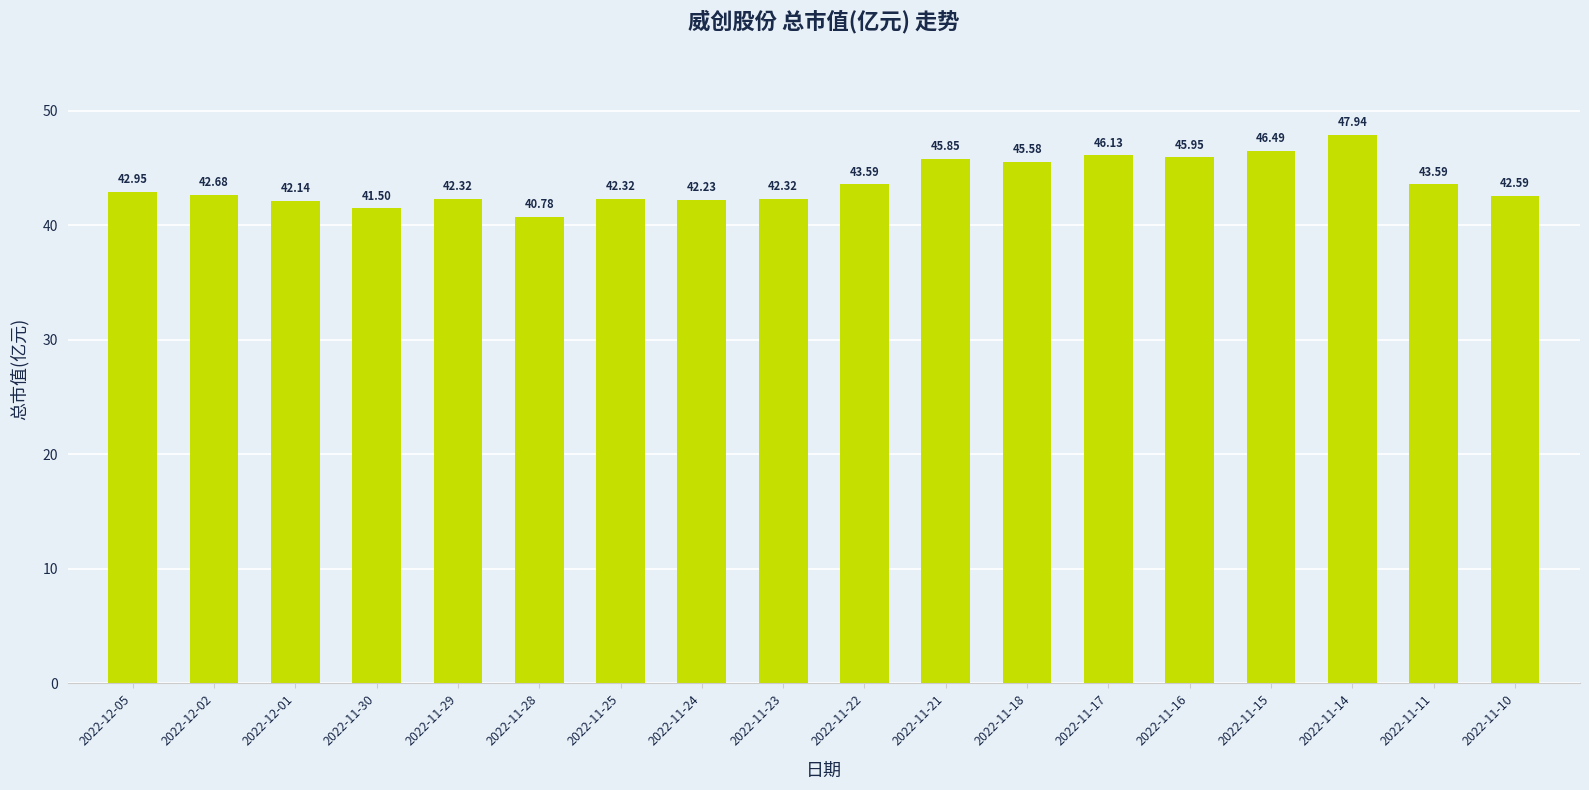

At which label does the data first exceed 42?

2022-12-05